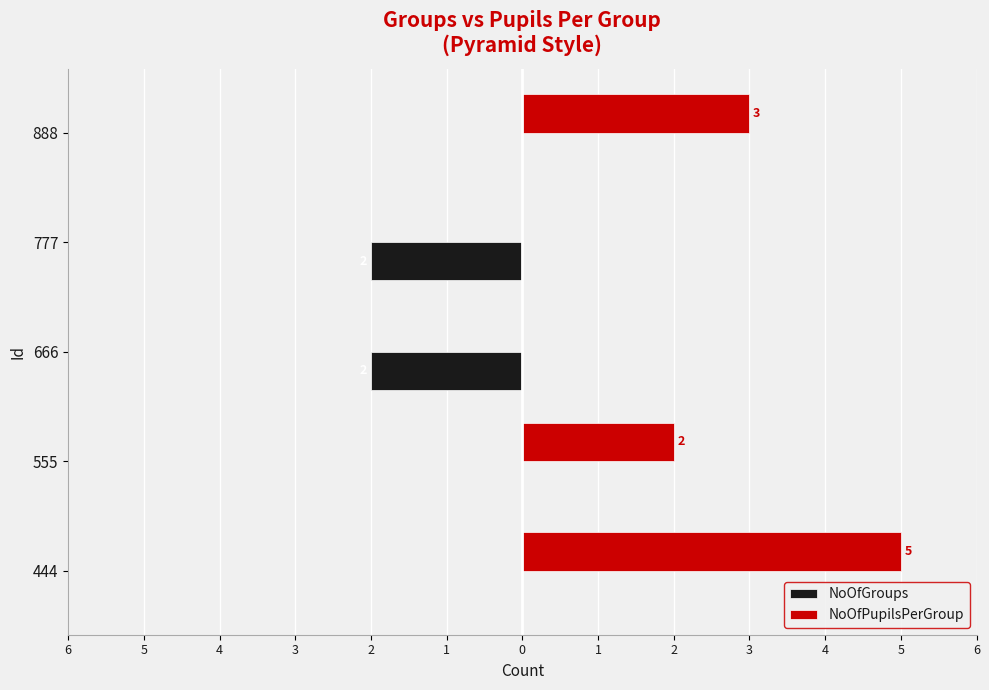

List the series in order of their peak value, highest first.

NoOfPupilsPerGroup, NoOfGroups